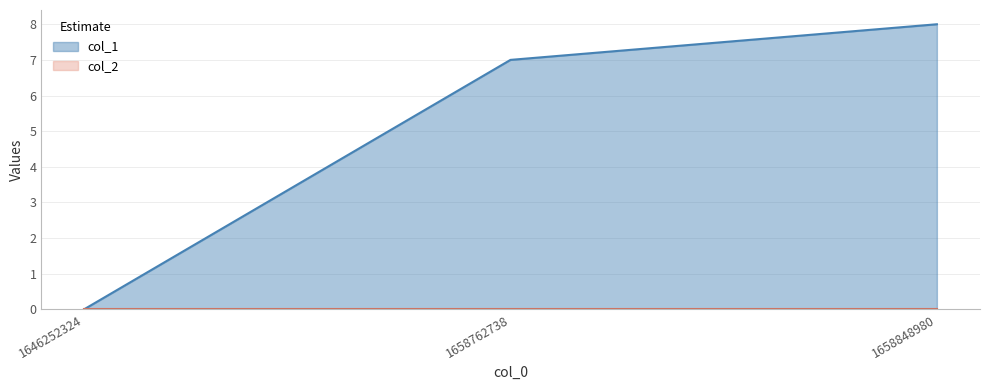

The value at 1658762738 is 7. True or false?

True